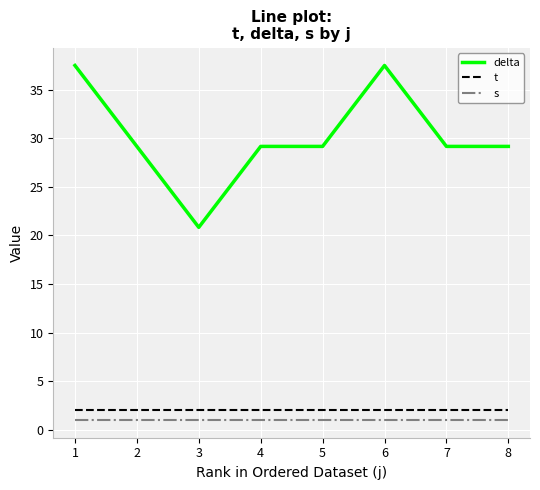

What is the minimum value shown in the chart?

1.0